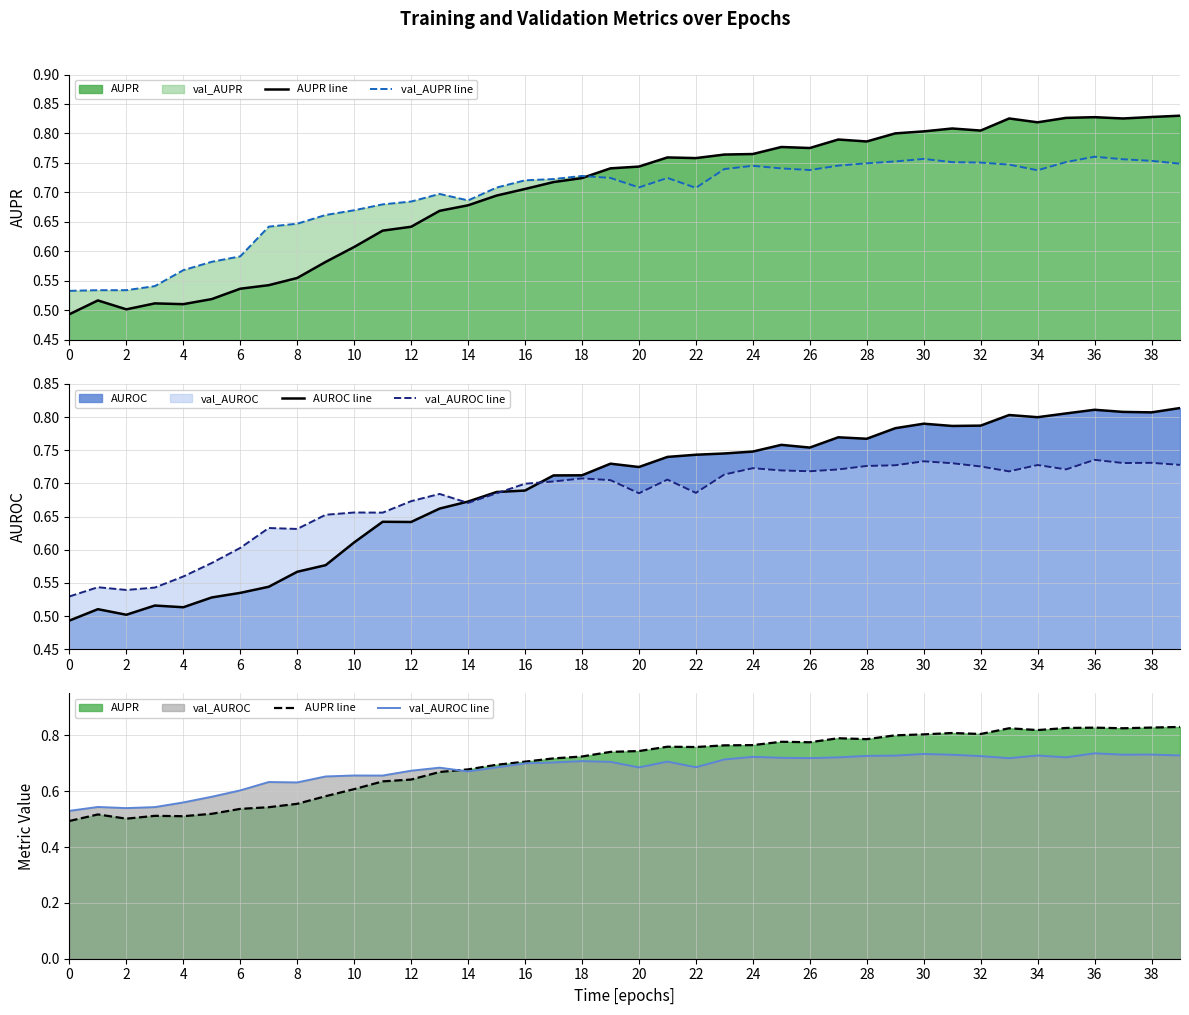

Reading right to left, what are all the values shown in this chart?

AUPR line: 0.8	0.8	0.8	0.8	0.8	0.8	0.8	0.8	0.8	0.8	0.8	0.8	0.8	0.8	0.8	0.8	0.8	0.8	0.8	0.7	0.7	0.7	0.7	0.7	0.7	0.7	0.7	0.6	0.6	0.6	0.6	0.6	0.5	0.5	0.5	0.5	0.5	0.5	0.5	0.5
val_AUPR line: 0.7	0.8	0.8	0.8	0.8	0.7	0.7	0.8	0.8	0.8	0.8	0.7	0.7	0.7	0.7	0.7	0.7	0.7	0.7	0.7	0.7	0.7	0.7	0.7	0.7	0.7	0.7	0.7	0.7	0.7	0.7	0.6	0.6	0.6	0.6	0.6	0.5	0.5	0.5	0.5
AUROC line: 0.8	0.8	0.8	0.8	0.8	0.8	0.8	0.8	0.8	0.8	0.8	0.8	0.8	0.8	0.8	0.7	0.7	0.7	0.7	0.7	0.7	0.7	0.7	0.7	0.7	0.7	0.7	0.6	0.6	0.6	0.6	0.6	0.5	0.5	0.5	0.5	0.5	0.5	0.5	0.5
val_AUROC line: 0.7	0.7	0.7	0.7	0.7	0.7	0.7	0.7	0.7	0.7	0.7	0.7	0.7	0.7	0.7	0.7	0.7	0.7	0.7	0.7	0.7	0.7	0.7	0.7	0.7	0.7	0.7	0.7	0.7	0.7	0.7	0.6	0.6	0.6	0.6	0.6	0.5	0.5	0.5	0.5